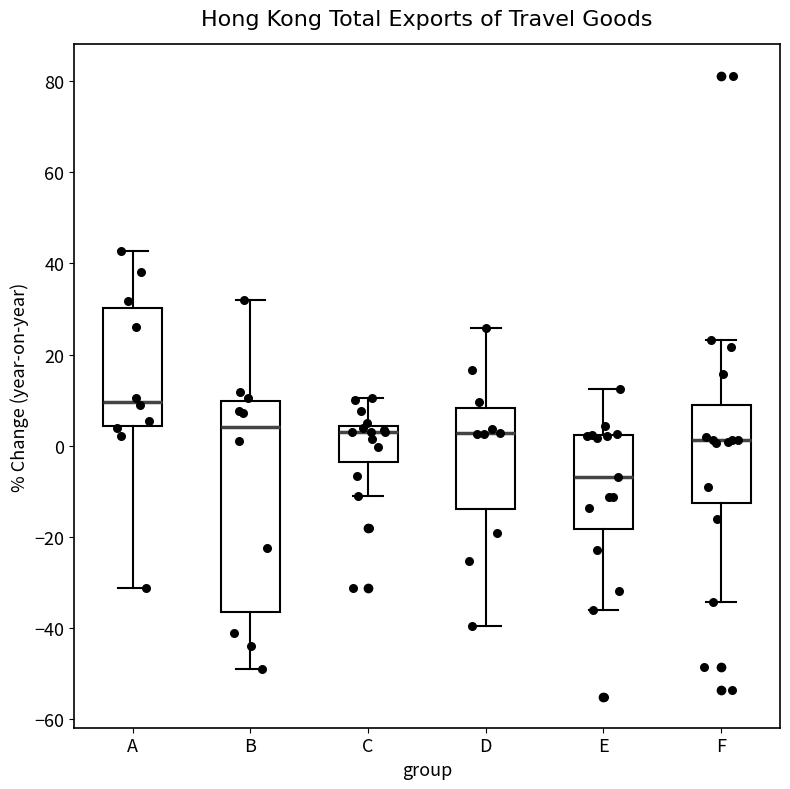

Reading left to right, read every box against the y-axis: the position of its median line, the range the box covers, and the ends of its whiskers. The values are not printed on the chart, so give them approximately, as read against the axis.

A: median 10, box 4 to 30, whiskers -32 to 42
B: median 4, box -36 to 10, whiskers -48 to 32
C: median 4 (just below the box's upper edge), box -4 to 4, whiskers -12 to 10
D: median 2, box -14 to 8, whiskers -40 to 26
E: median -6, box -18 to 2, whiskers -36 to 12
F: median 2, box -12 to 8, whiskers -34 to 24